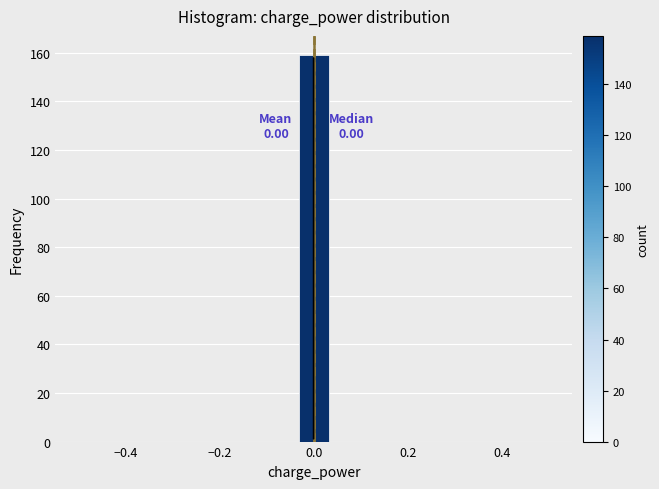

Around what value on the x-axis is the tallest bar? Give the approximate position of its centre, as read against the axis.

0.00